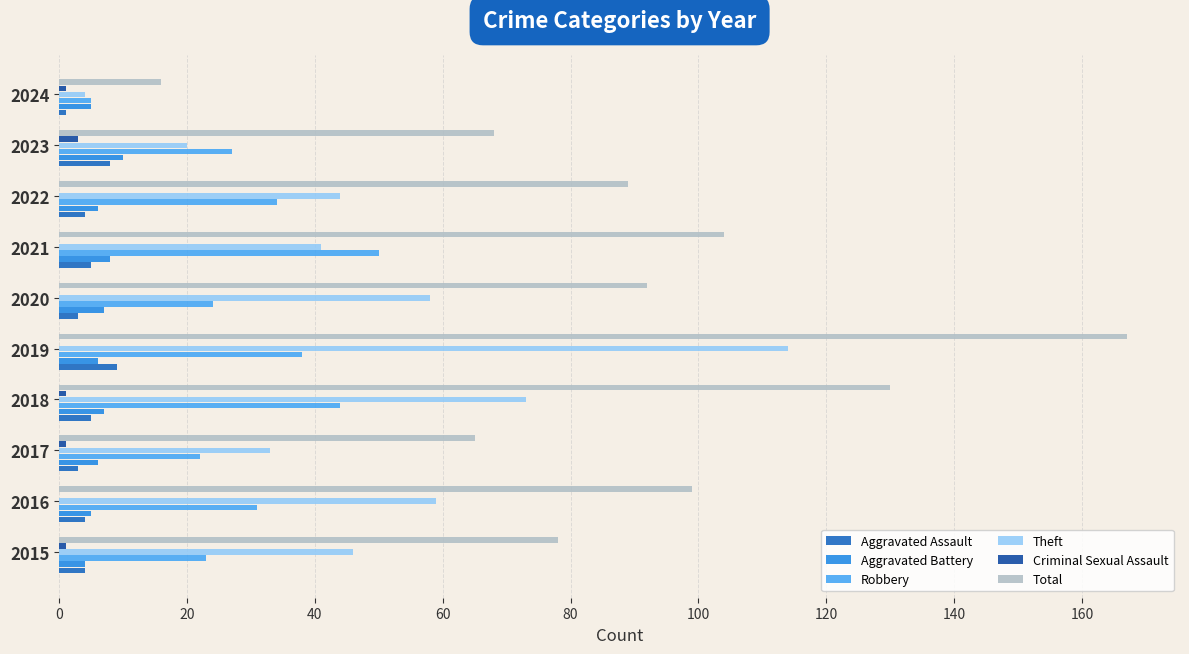

Is it true that Total equals 99 at 2023?

False